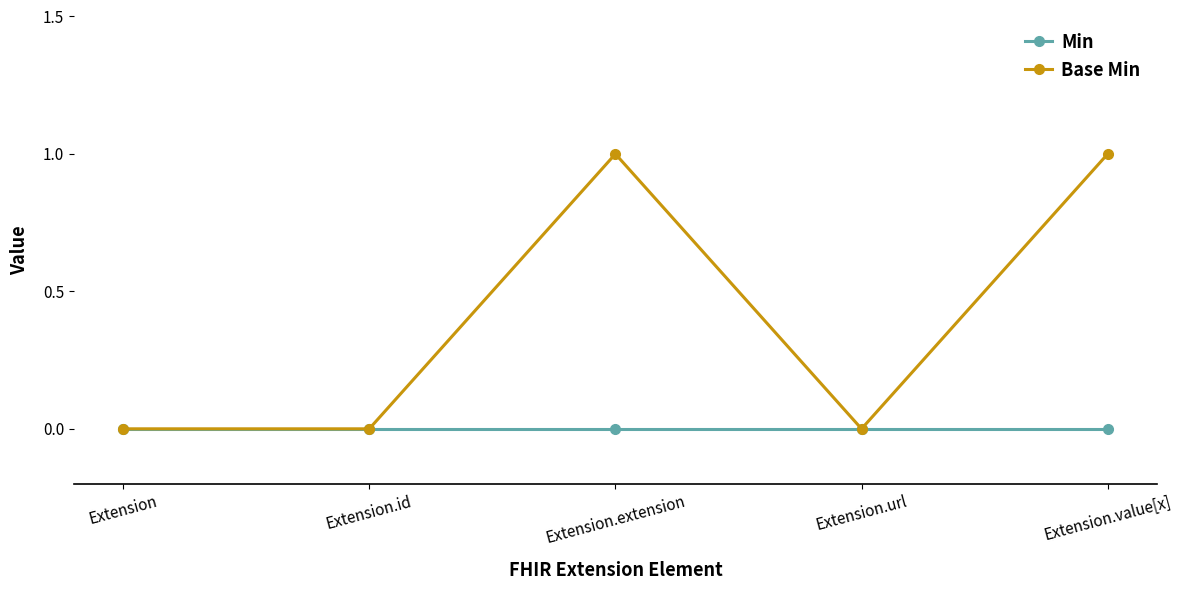

What is the label of the 2nd point from the right?

Extension.url